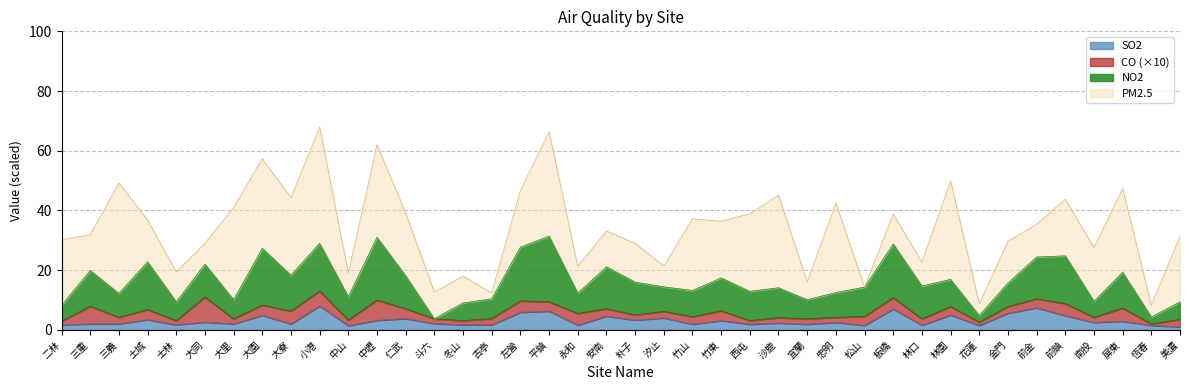

What is the highest value of the SO2 series?

8.0